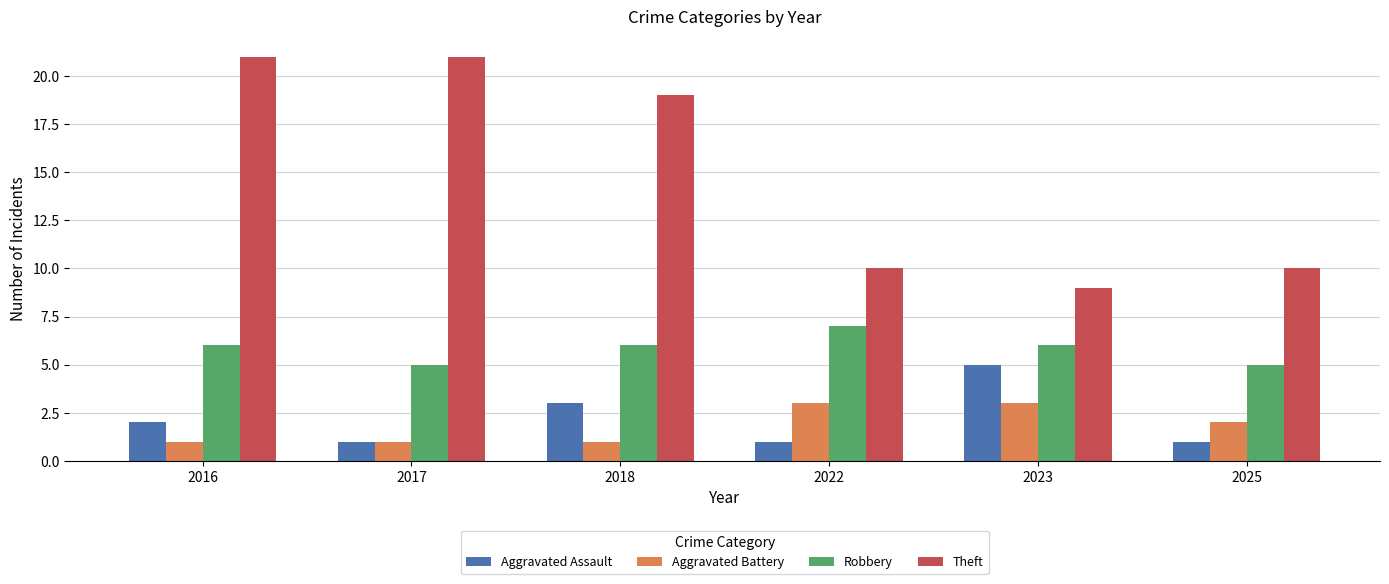

At which category is the sum across all series the highest?

2016